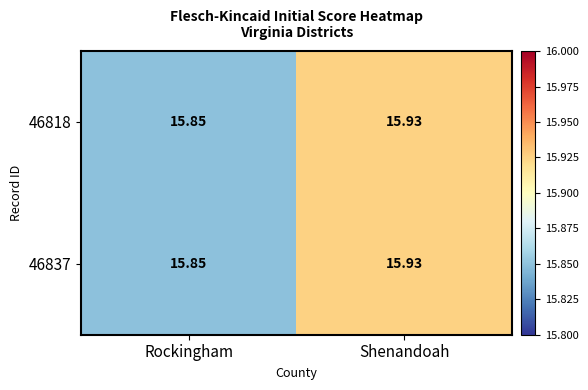

Which category has the lowest value across all series?

Rockingham